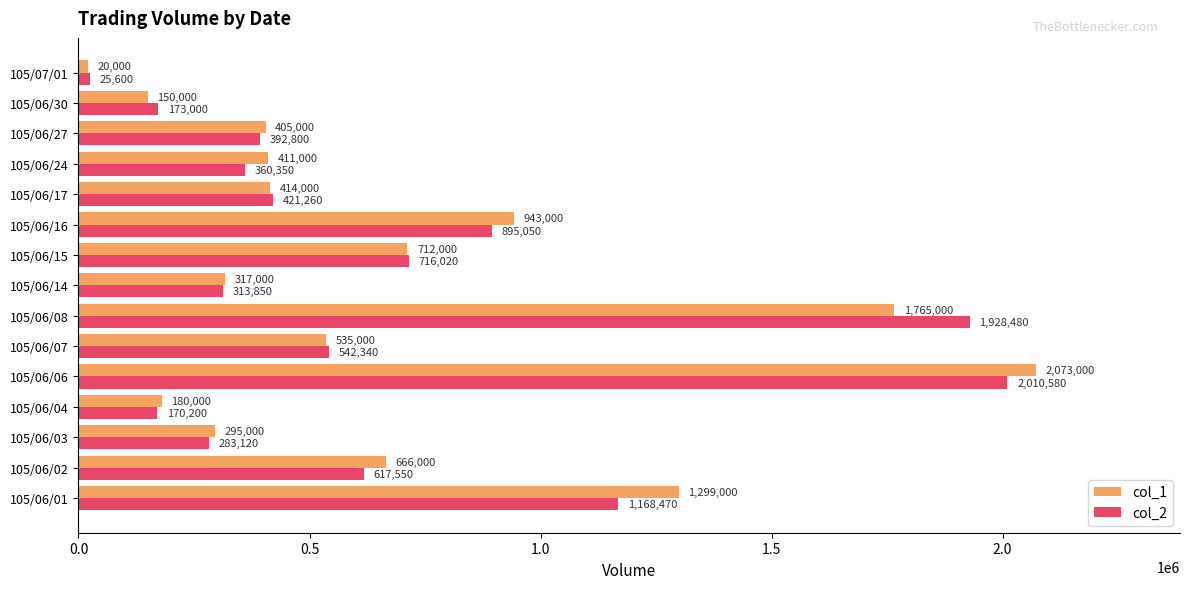

What is the sum of all col_2 values?

10018670